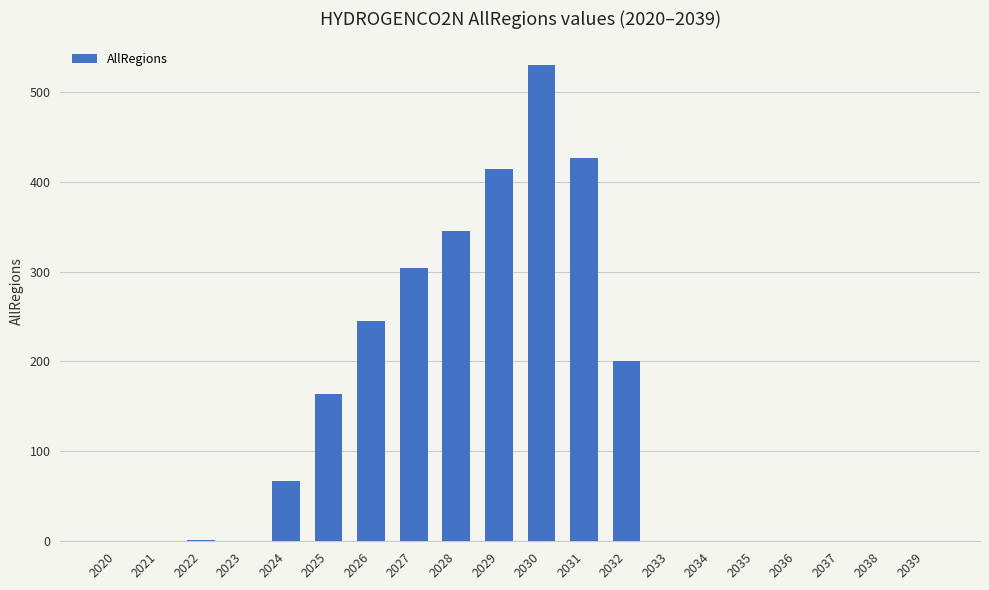

What is the greatest value displayed?

529.5